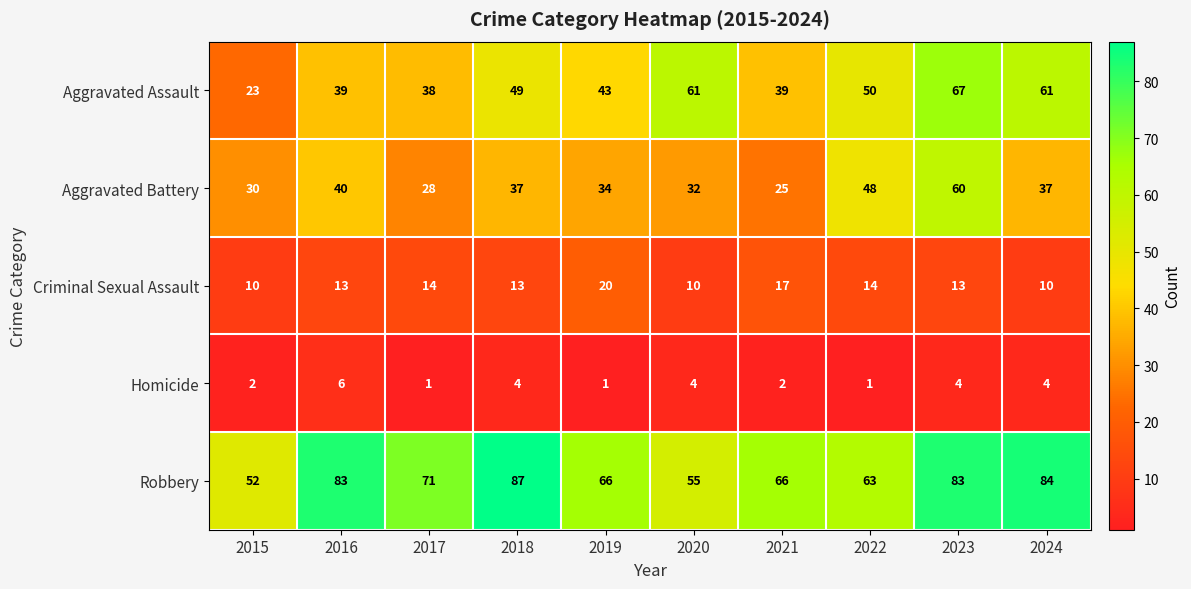

What is the maximum value for Homicide?

6